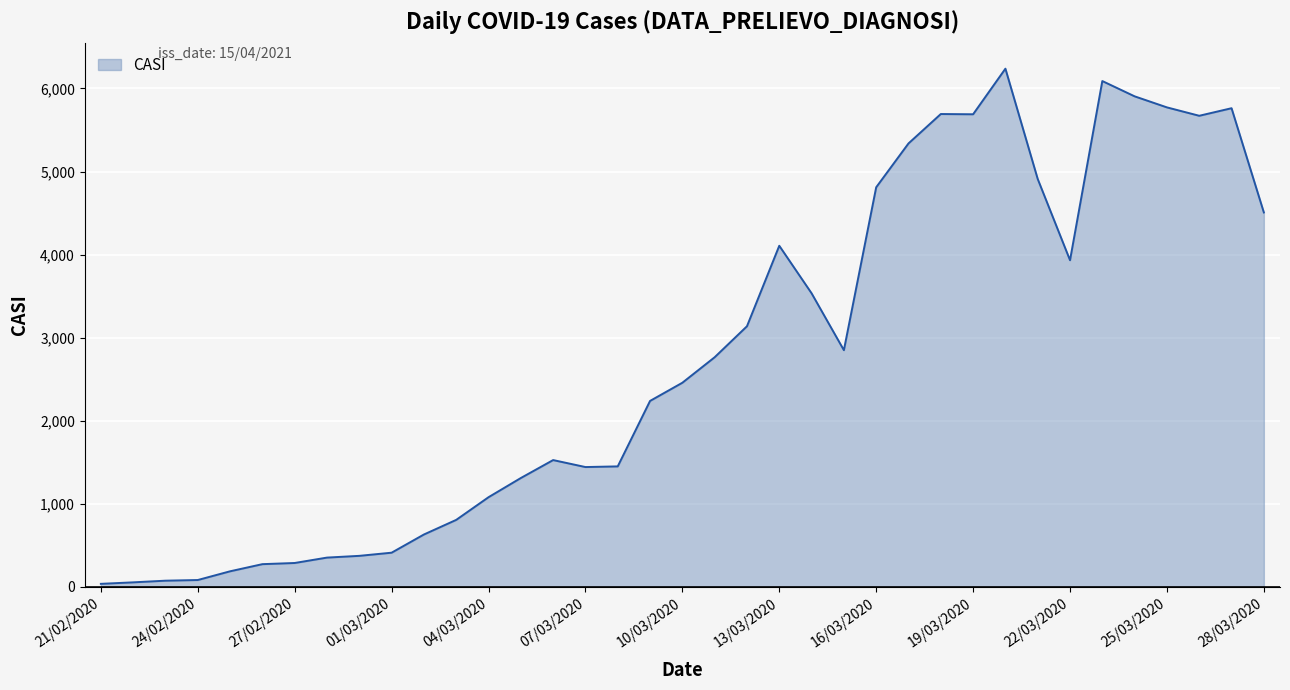

What is the maximum value shown in the chart?

6238